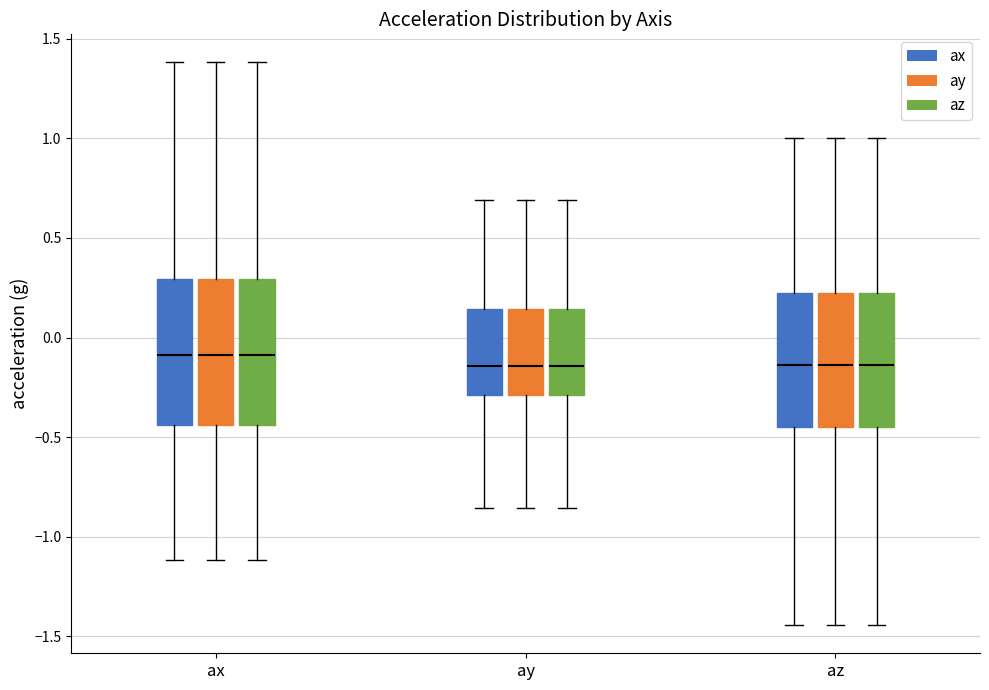

Where is the lower edge of the box for ax (ax) on the y-axis? The values are not printed on the chart, so give them approximately, as read against the axis.

-0.45